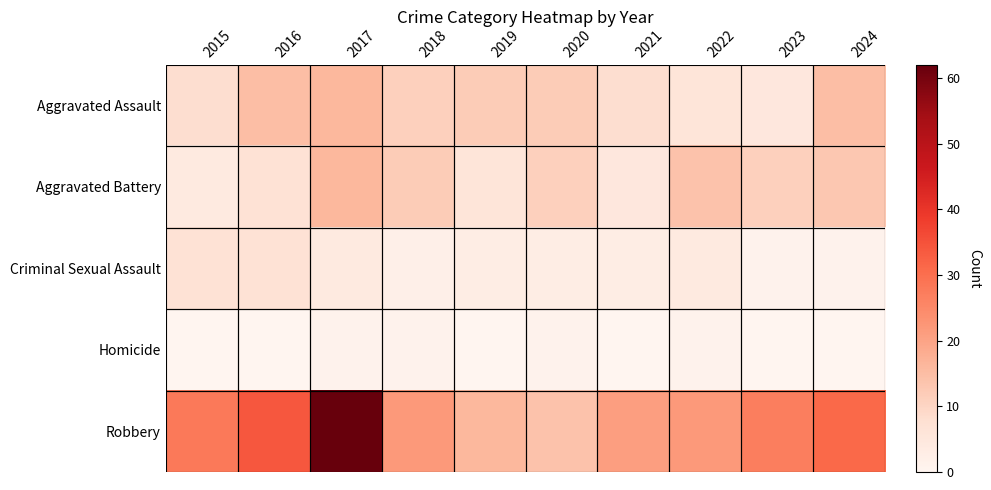

Which series has the largest range (max minus min)?

Robbery